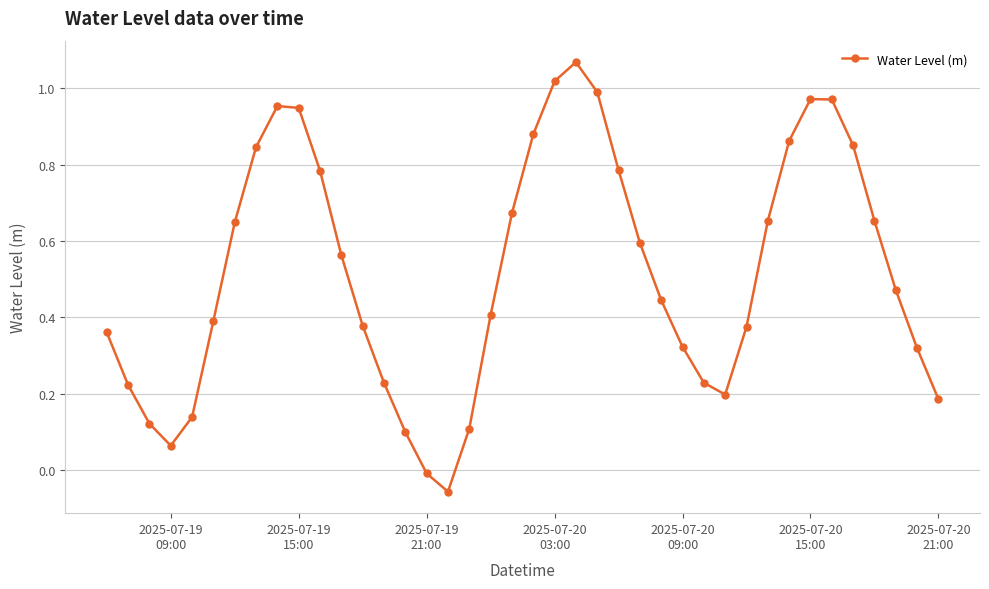

How many interior local valleys (lower than both neighbors) does the data have?

3